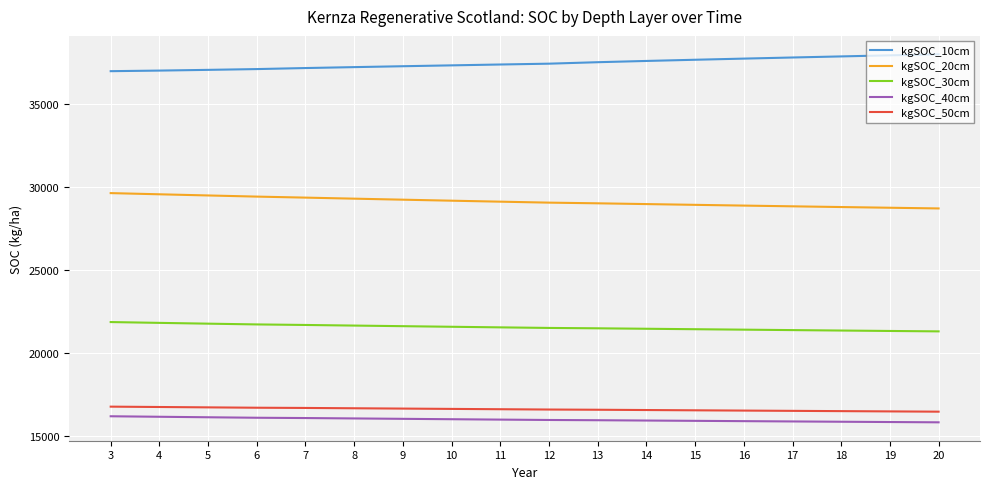

What is the spread (max minus min) of values at 20?

22196.7